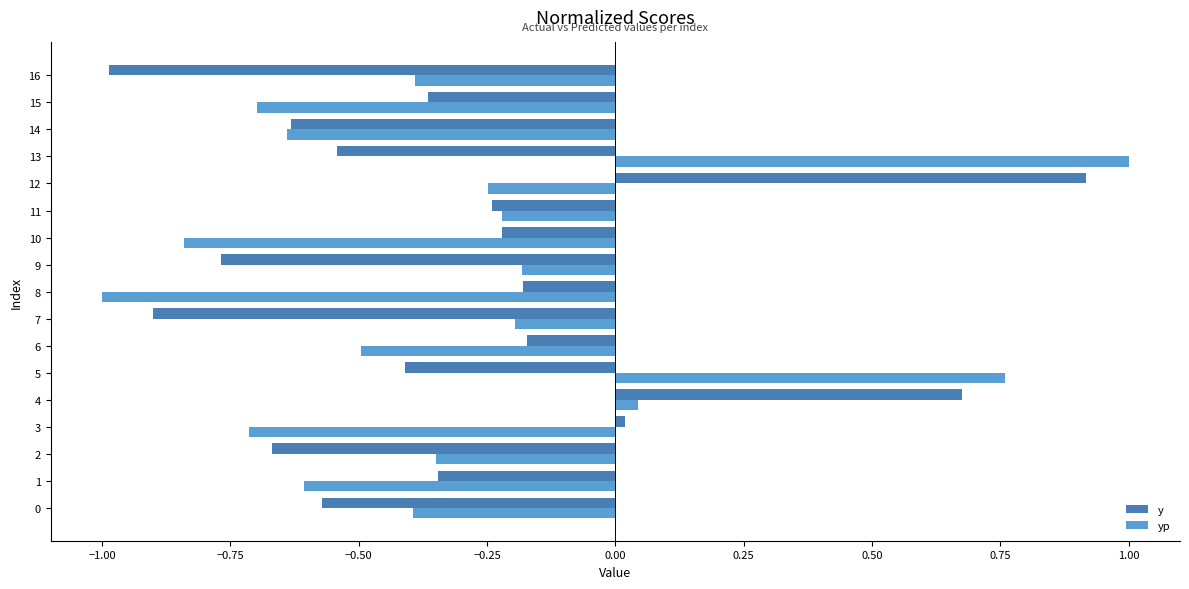

What is the maximum value for yp?

1.0